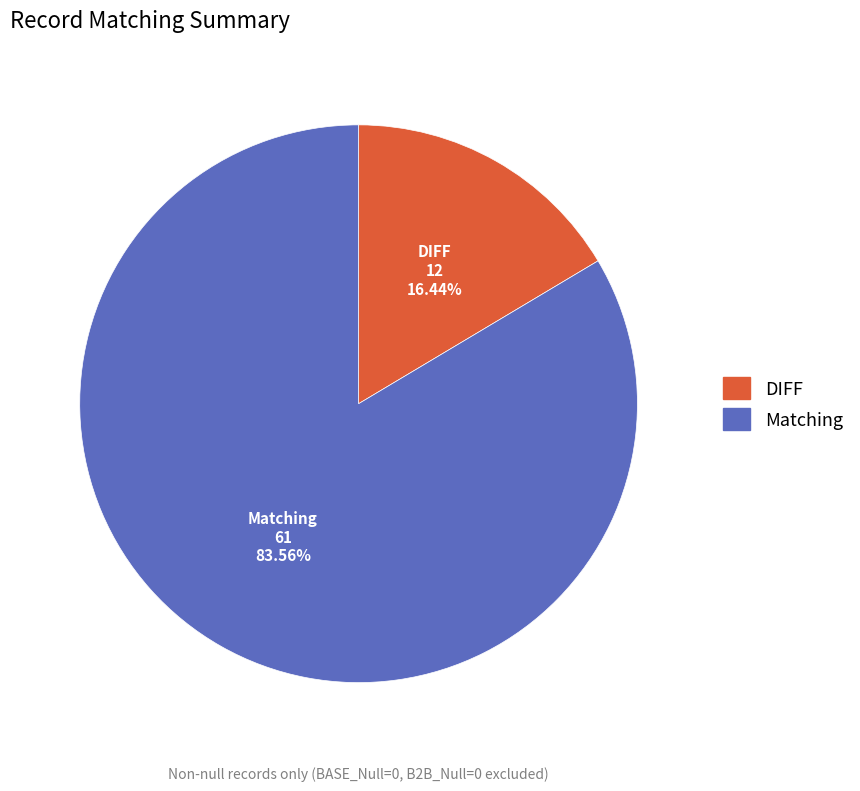

Between DIFF and Matching, which is larger?

Matching